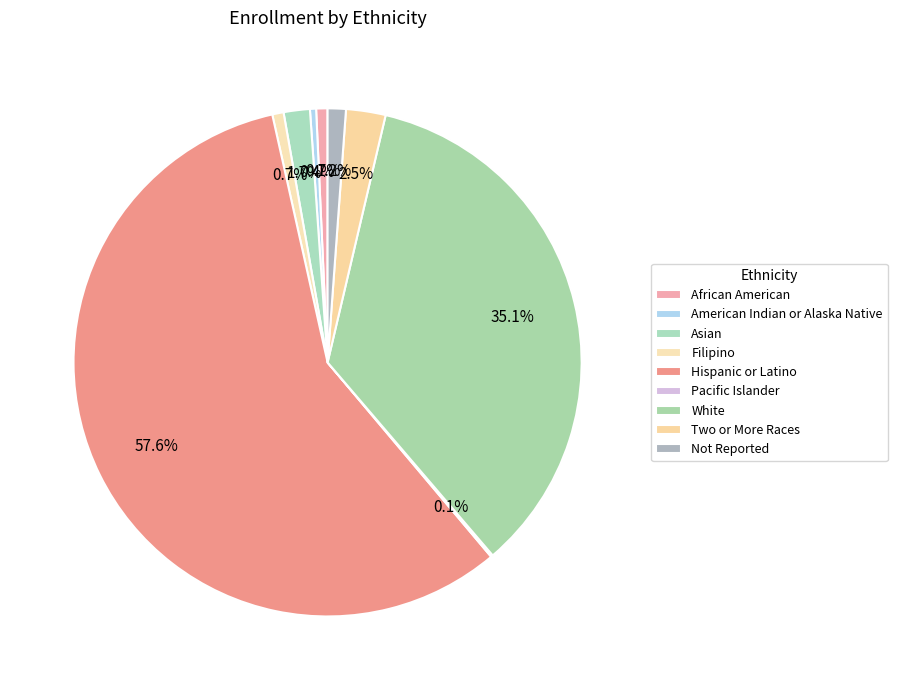

Rank the categories by value from lowest to highest.

Pacific Islander, American Indian or Alaska Native, Filipino, African American, Not Reported, Asian, Two or More Races, White, Hispanic or Latino